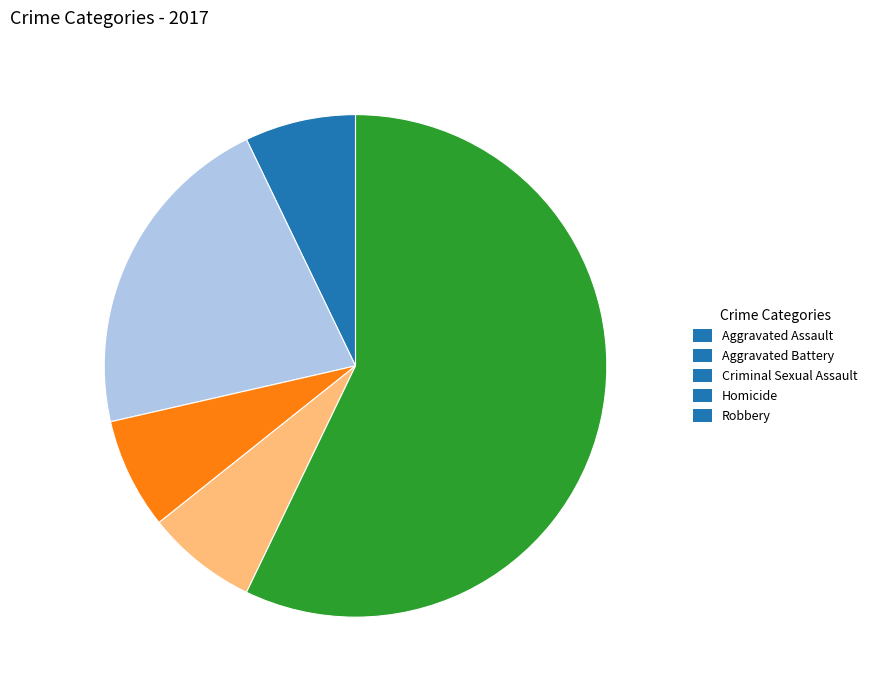

Approximately how many times larger is the value at Homicide compared to Criminal Sexual Assault?

1.0